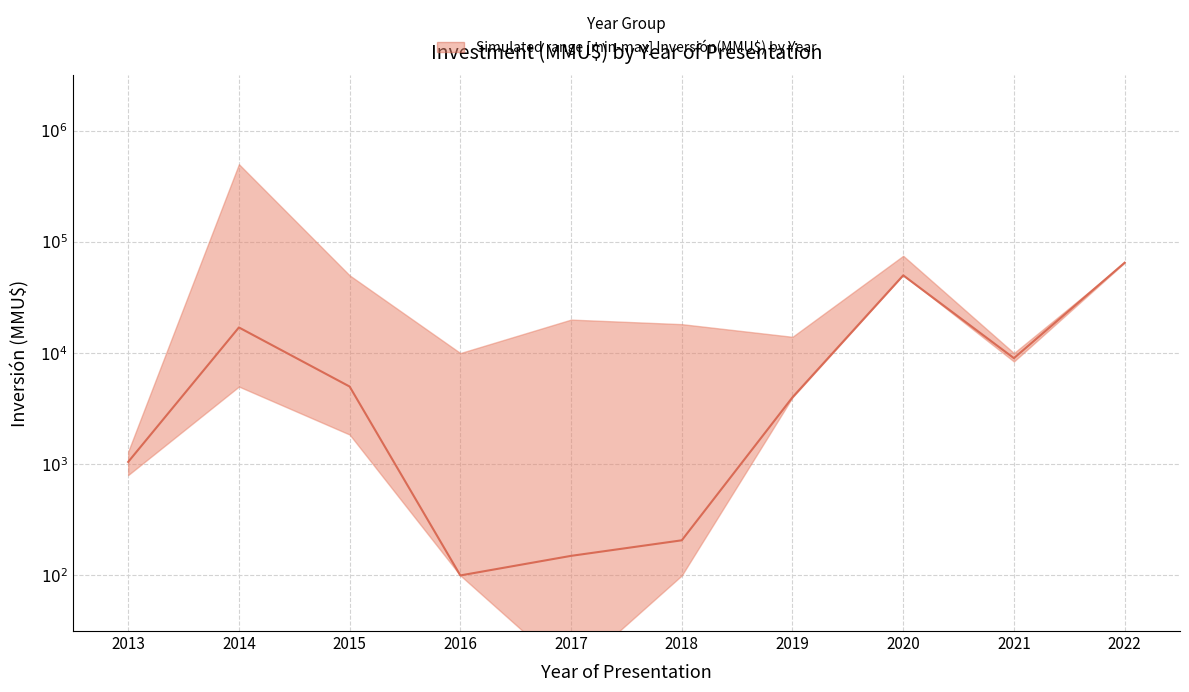

How many points are lower than both their immediate neighbors (excluding endpoints)?

2